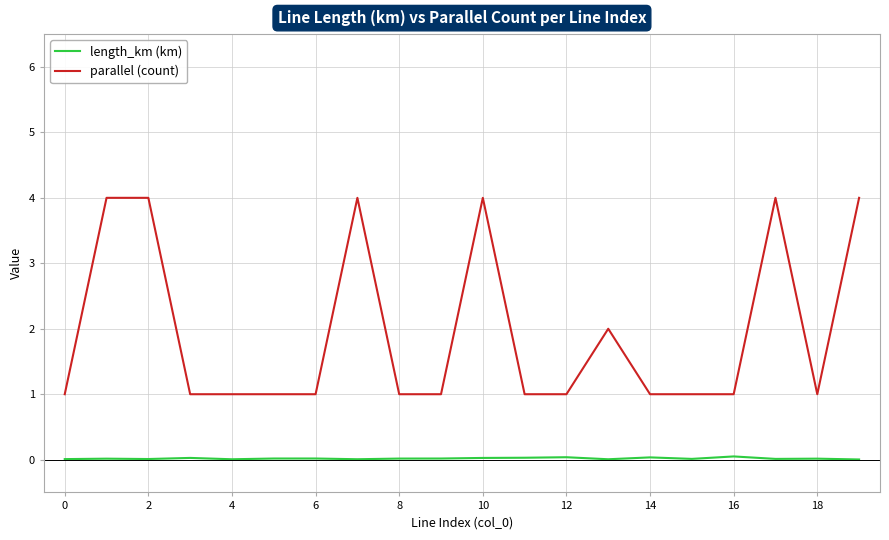

What is the maximum value for parallel (count)?

4.0